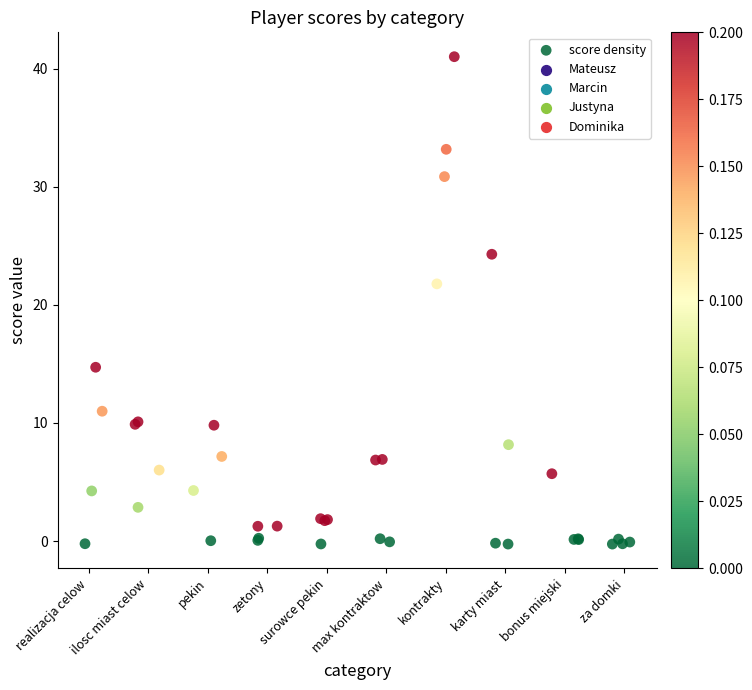

What Y value in the scatter plot is closest to 20?

21.8